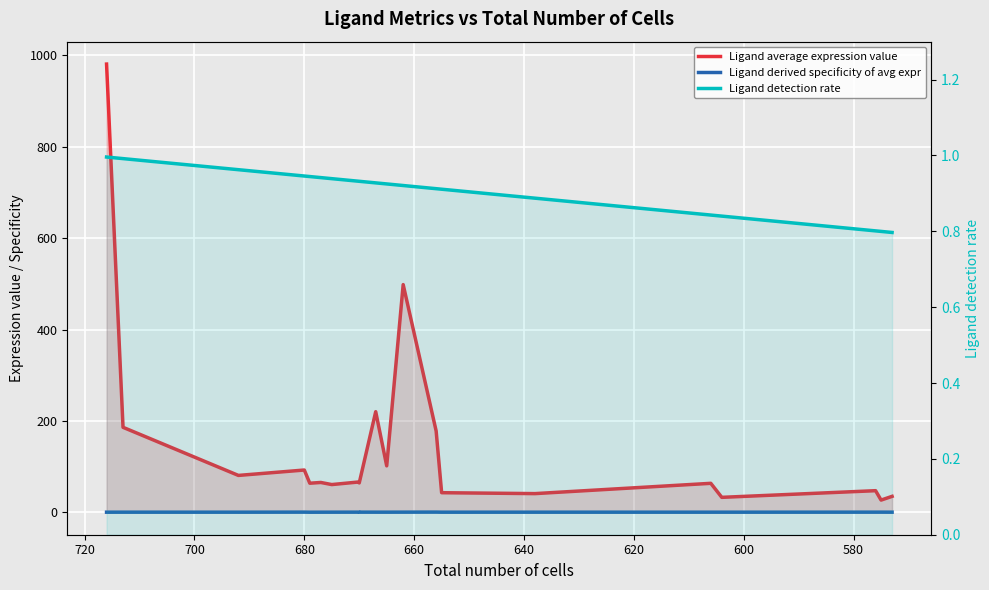

True or false: Ligand derived specificity of avg expr has more than 0 interior local peaks.

True